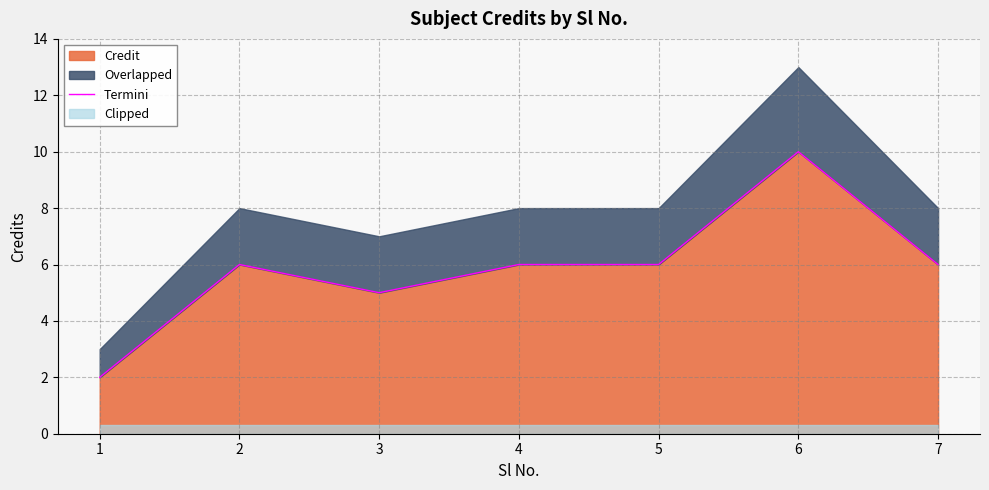

How many data points are above 6?

1